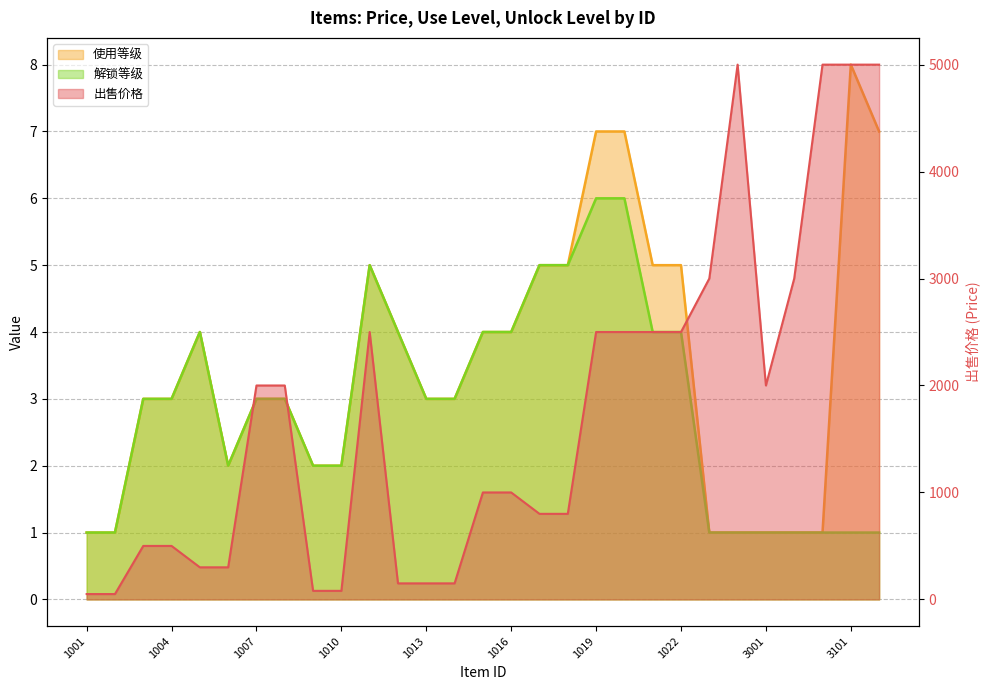

At 3102, list the series in order from largest to smallest.

出售价格, 使用等级, 解锁等级